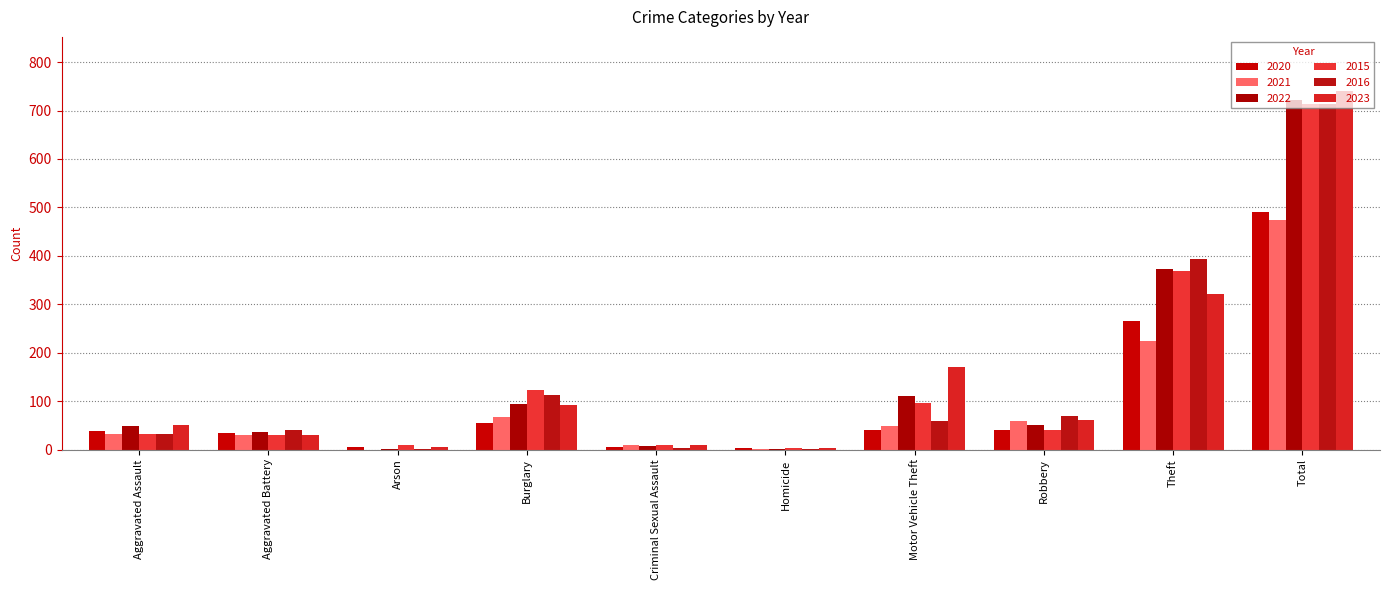

Reading left to right, what are all the values shown in this chart?

2020: 39	35	6	55	6	4	40	40	266	491
2021: 32	31	0	67	10	2	49	59	224	474
2022: 48	36	2	95	7	2	110	50	372	722
2015: 32	31	9	123	9	3	96	41	369	713
2016: 32	41	1	113	3	2	59	69	394	714
2023: 50	30	5	91	9	3	171	61	321	741